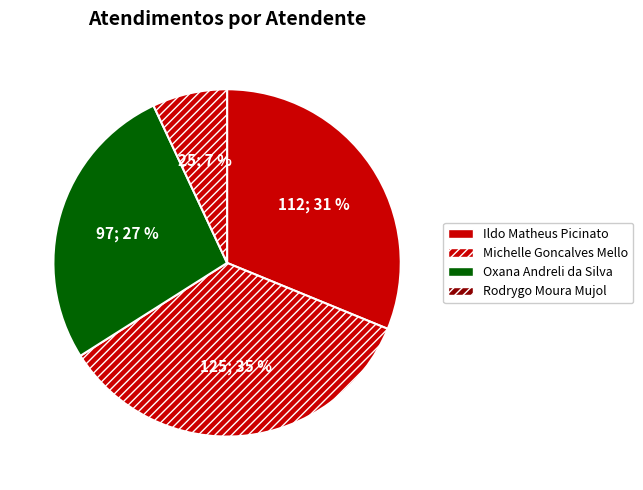

Does Oxana Andreli da Silva represent more than half of the total?

No